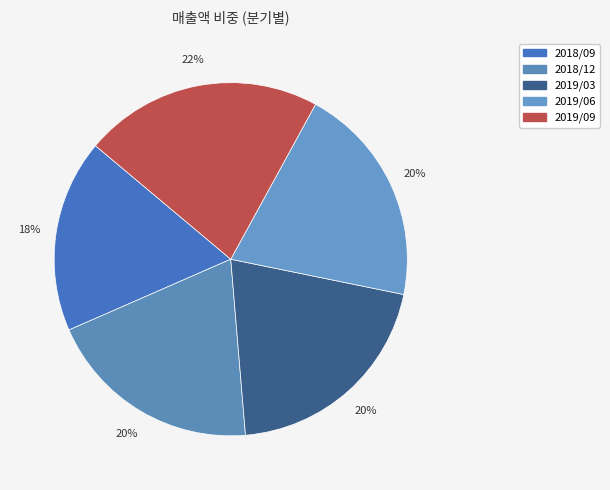

What is the largest slice in the pie chart?

2019/09